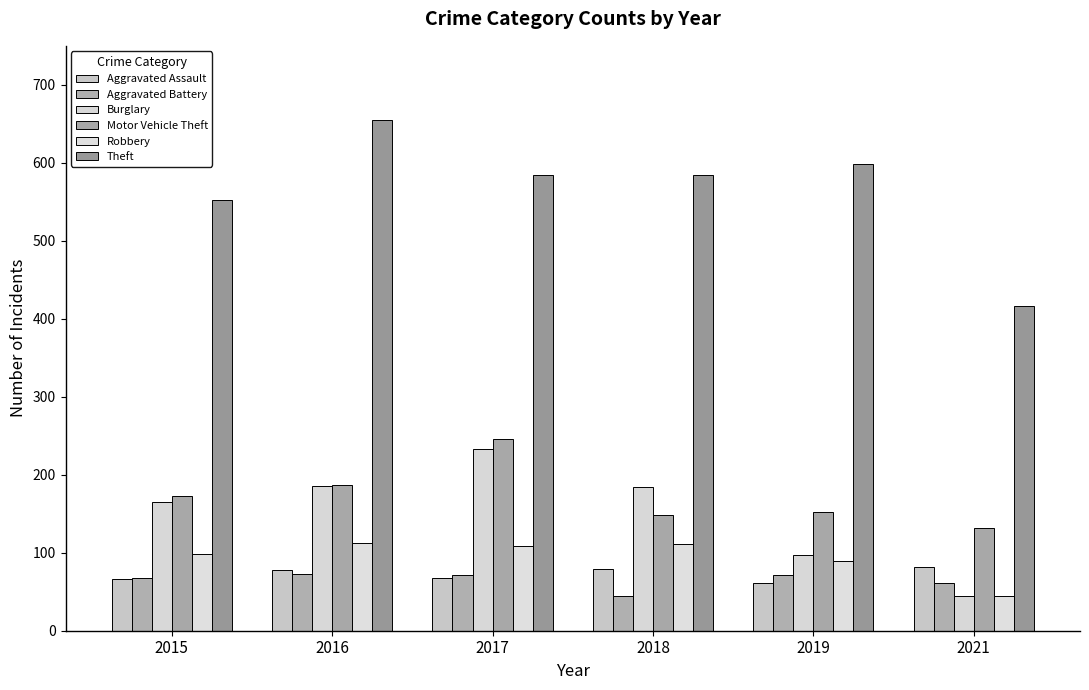

The Aggravated Battery series shows 44 at 2018. True or false?

True